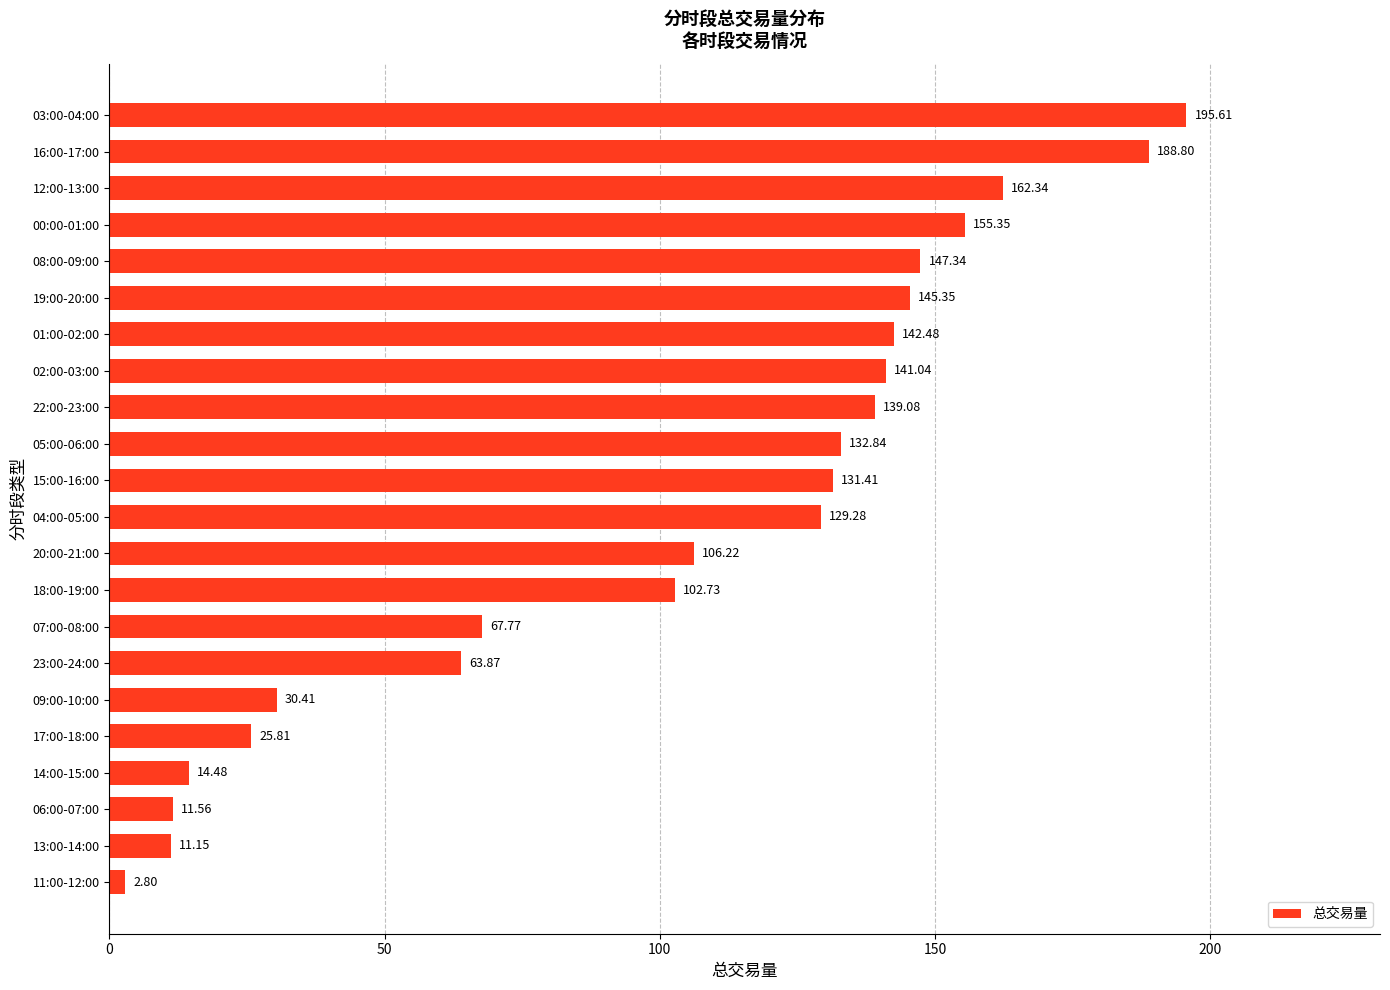

At which label is the value closest to 99?

18:00-19:00